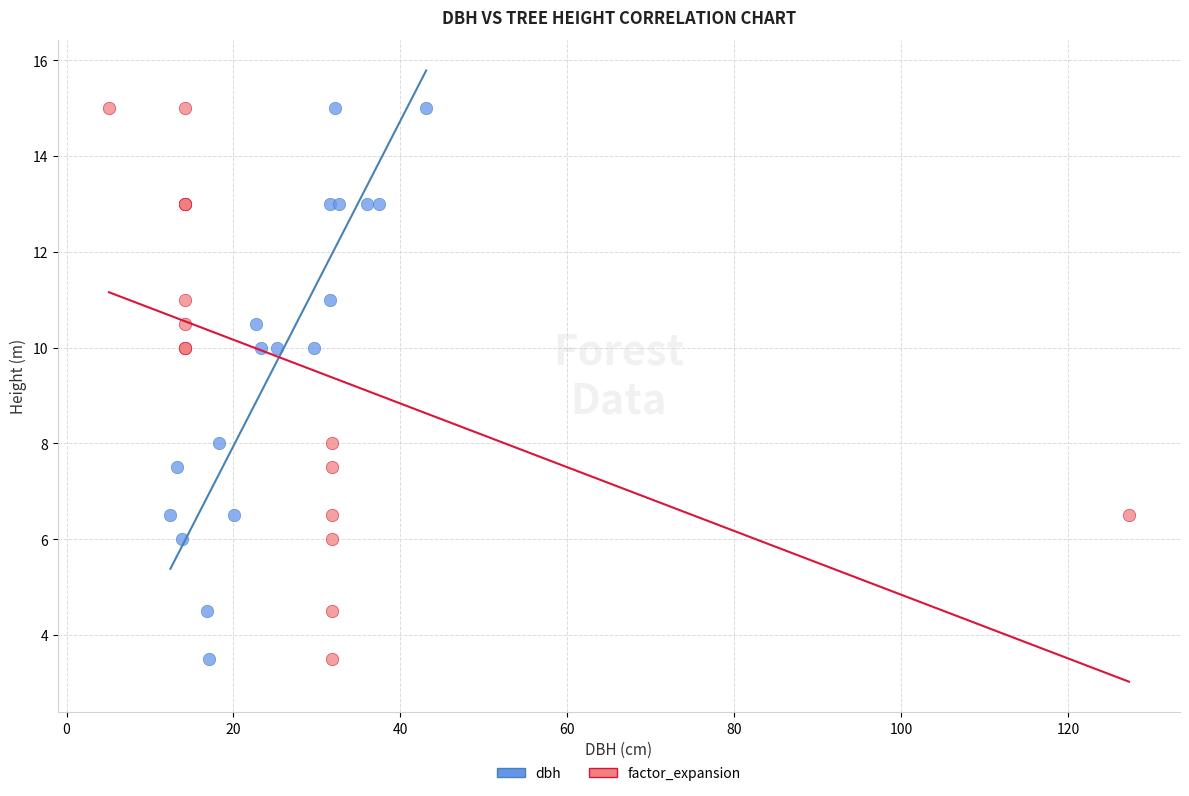

What are all the series names shown in the legend?

dbh, factor_expansion